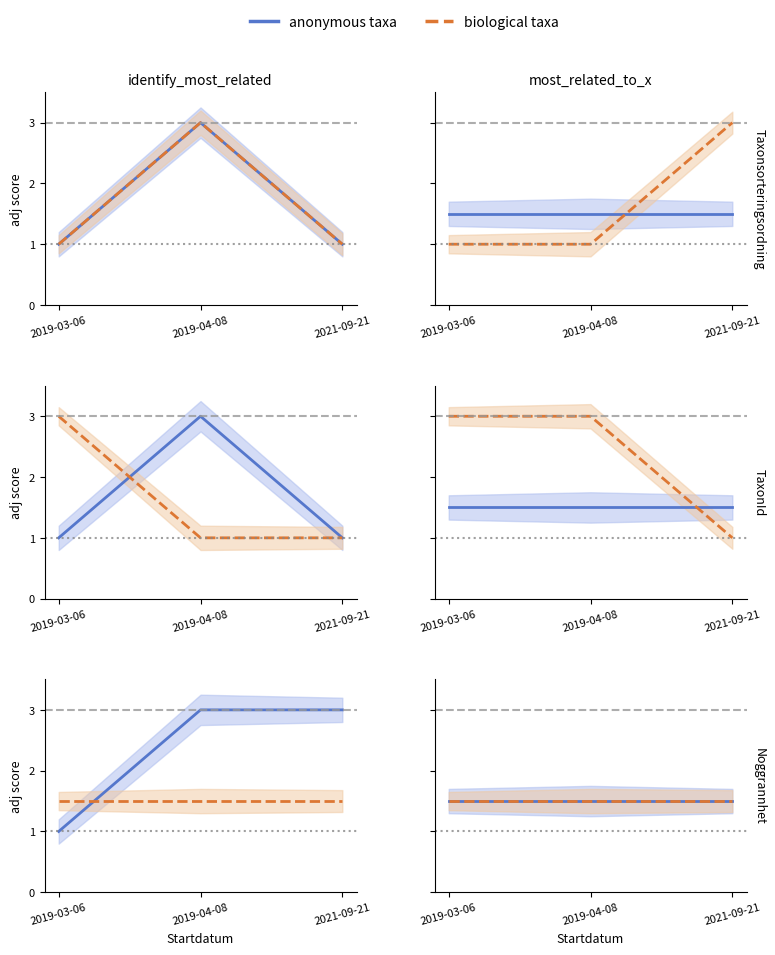

How many Taxonsorteringsordning values are between 1 and 3?

3